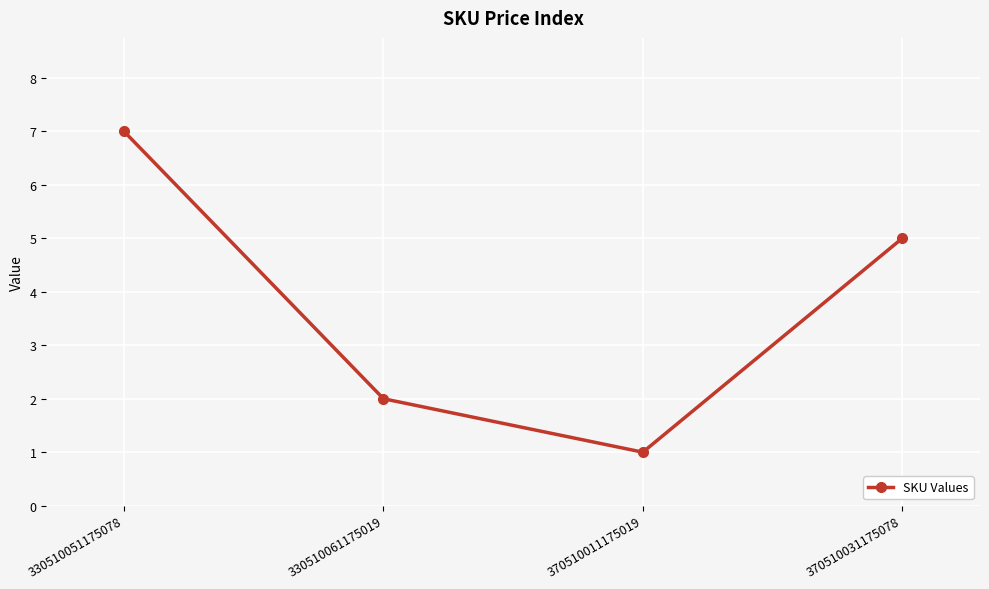

Reading left to right, transcribe all the data shown in this chart.

330510051175078=7	330510061175019=2	370510011175019=1	370510031175078=5